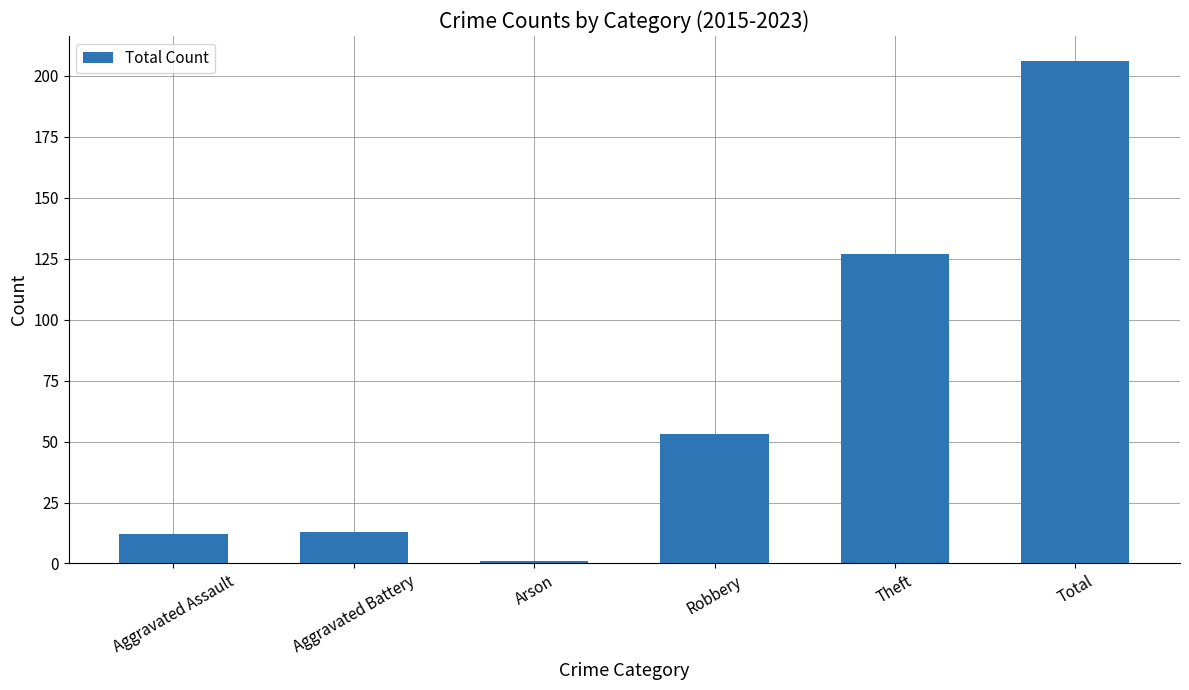

True or false: the data shows 63 at Theft.

False